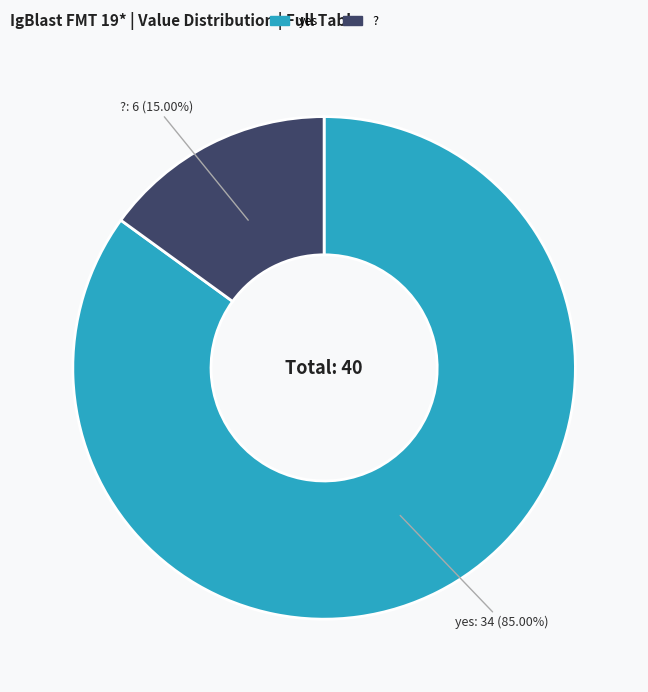

Is there any slice that represents more than half of the pie?

Yes